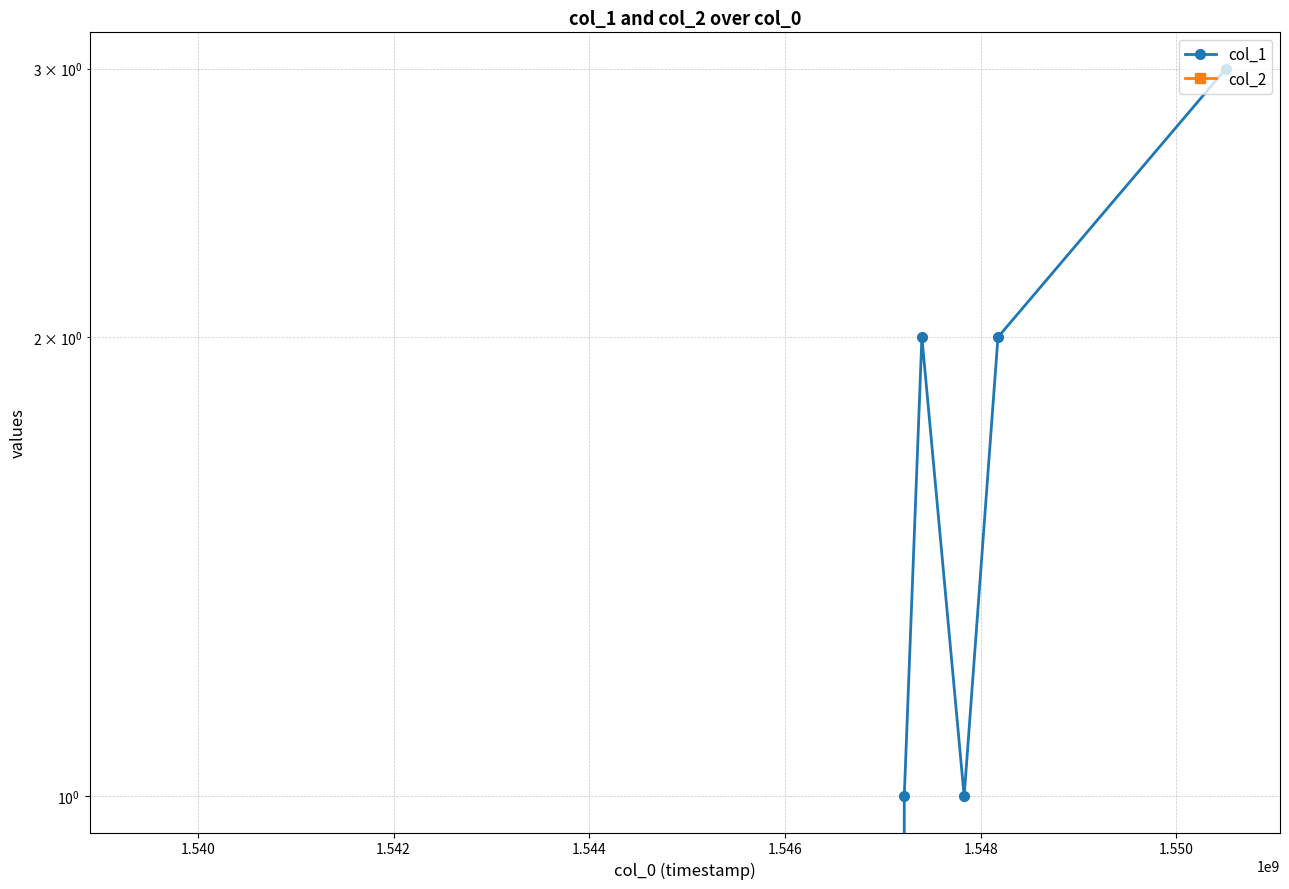

True or false: col_1 and col_2 cross at least once.

False